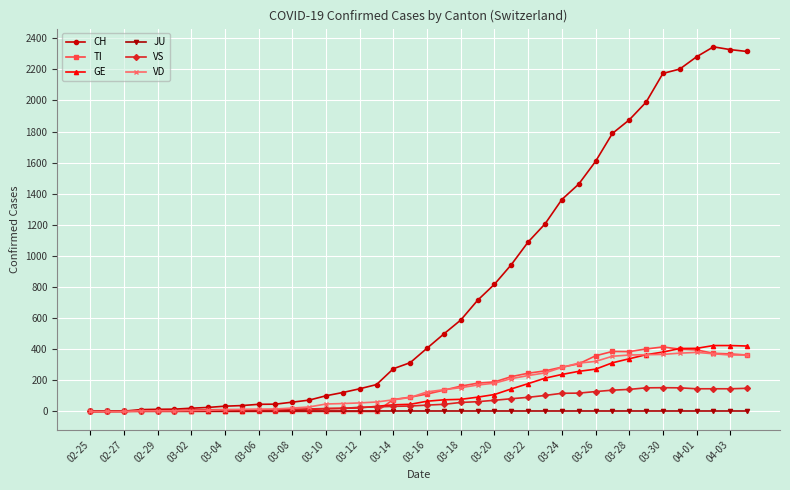

What is the highest value of the CH series?

2345